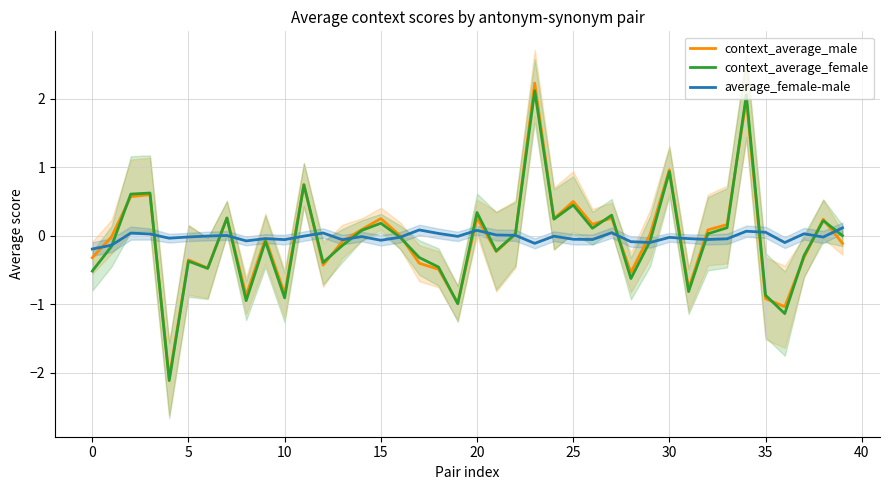

Between 13 and 17, which series saw the biggest shift?

context_average_male